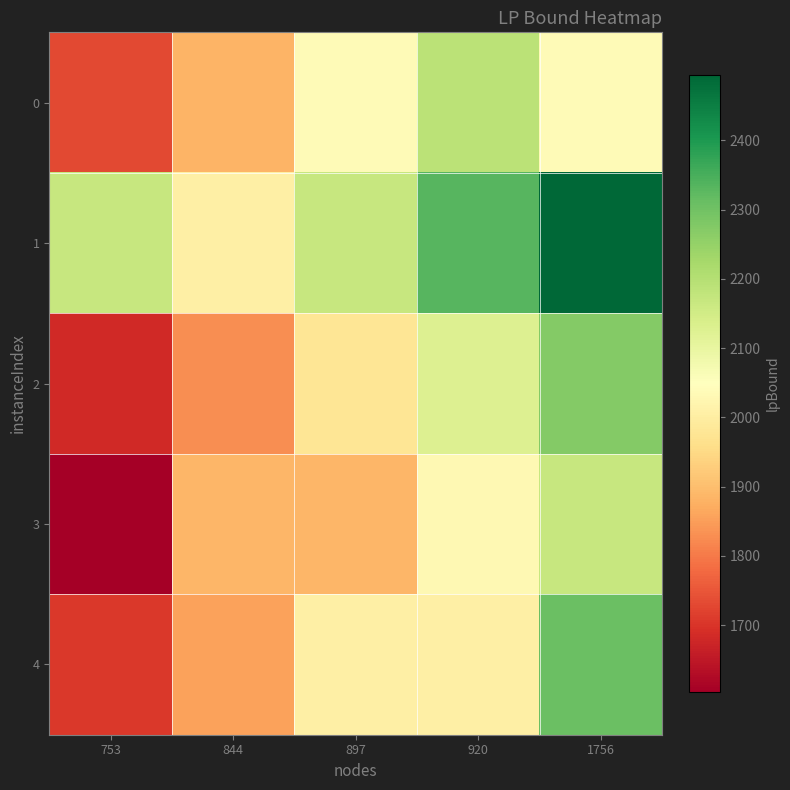

Which series changed the most between 753 and 1756?

4